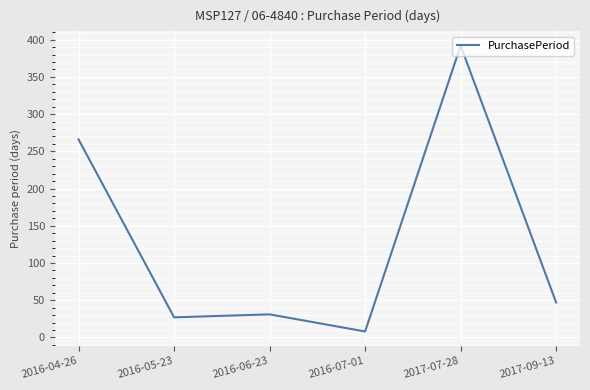

The value at 2017-09-13 is 63. True or false?

False